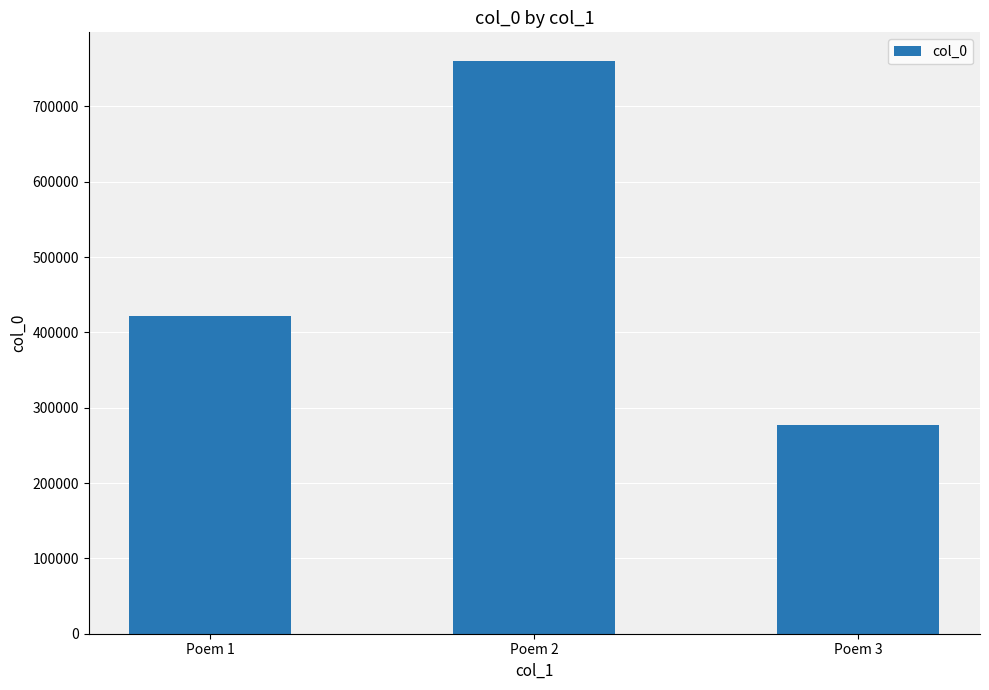

Reading left to right, transcribe all the data shown in this chart.

Poem 1=422020	Poem 2=760347	Poem 3=277132